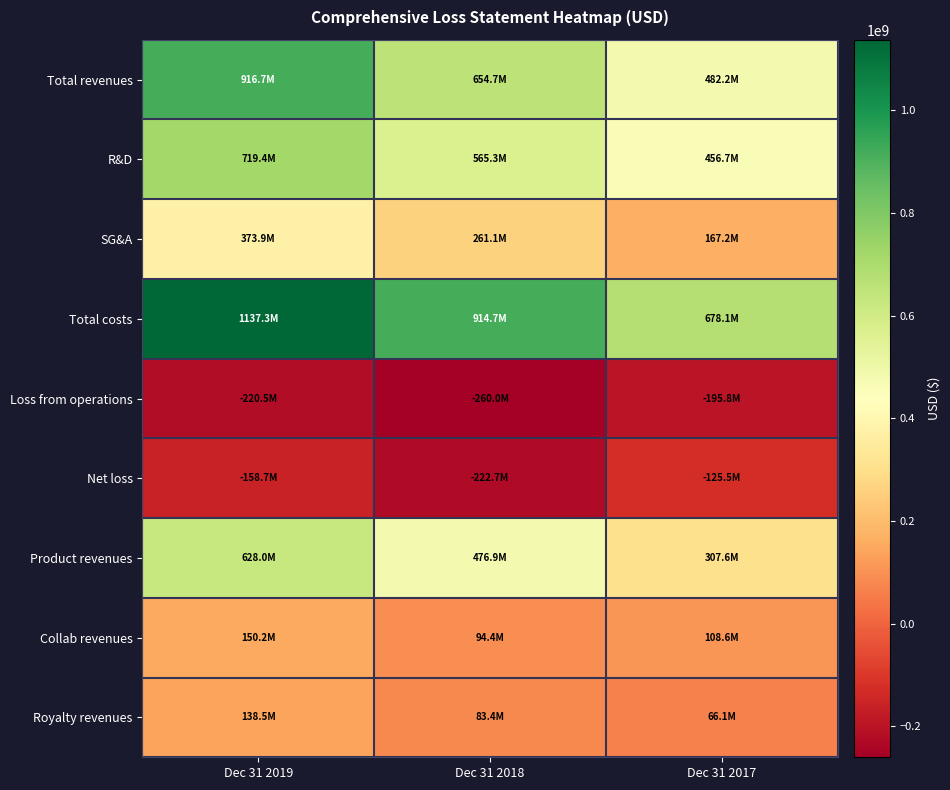

Count the number of data series in this chart.

9